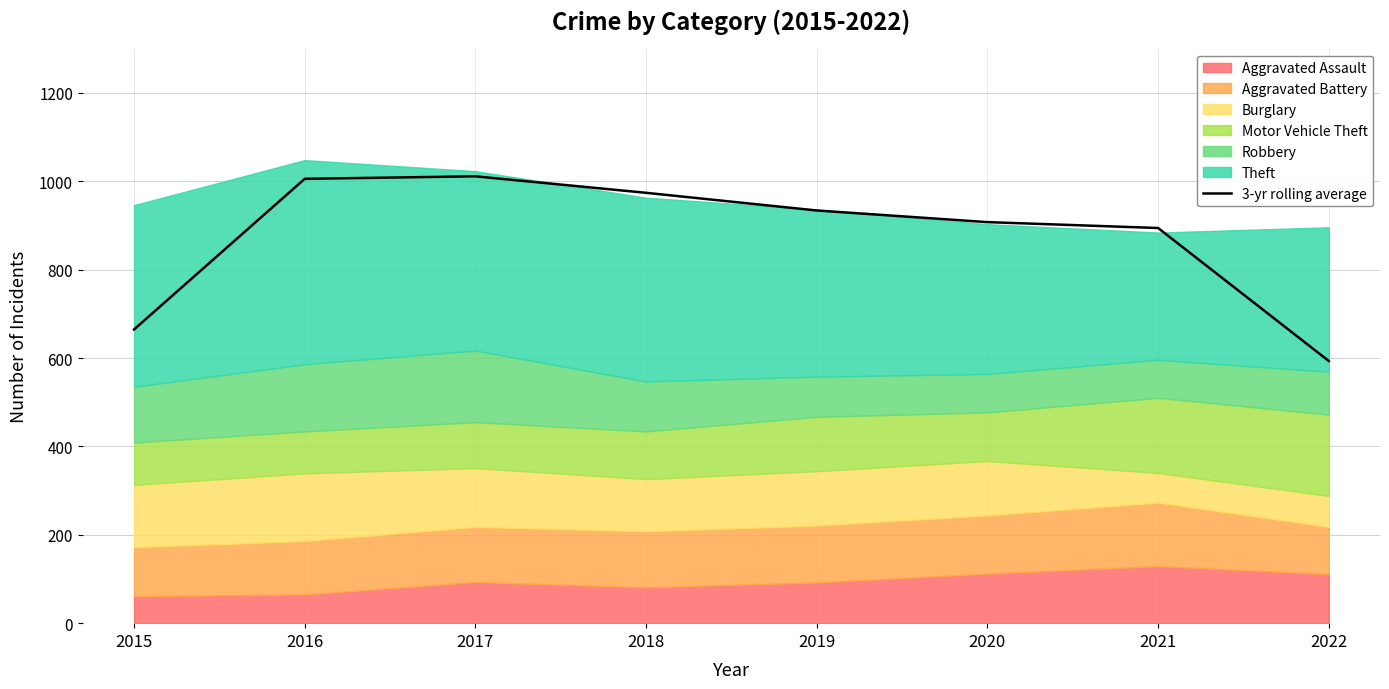

How many data points are above 934?

3